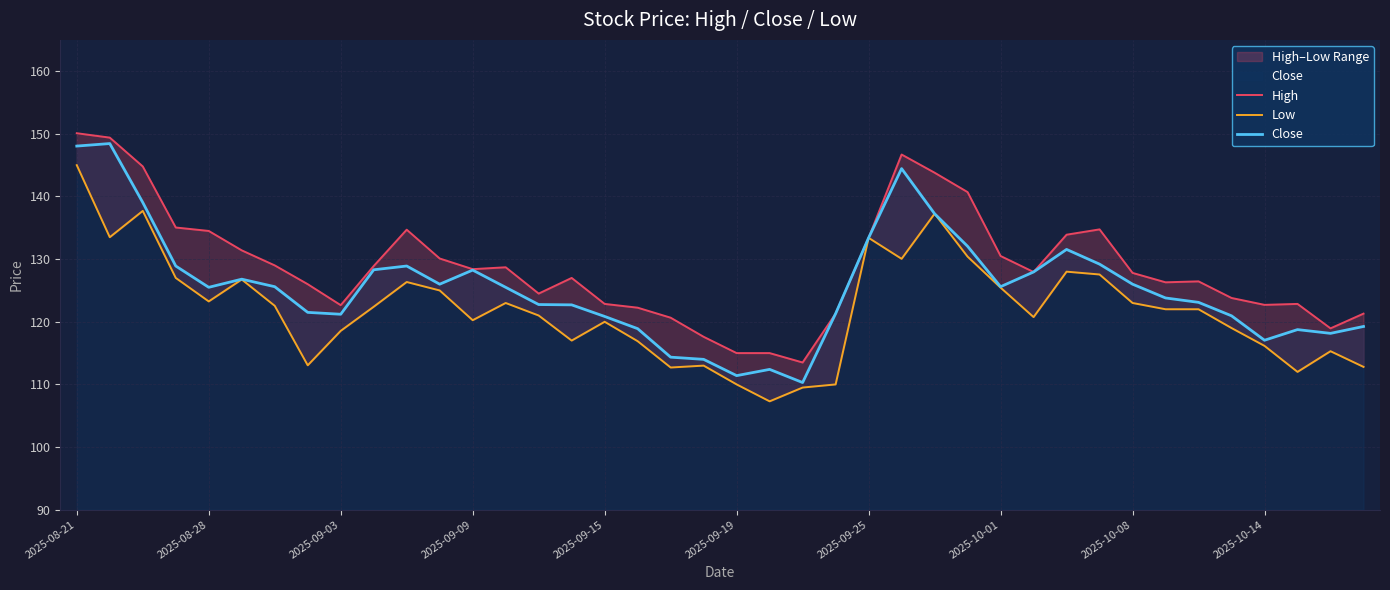

Which has a higher value, 2025-09-25 or 23?

2025-09-25